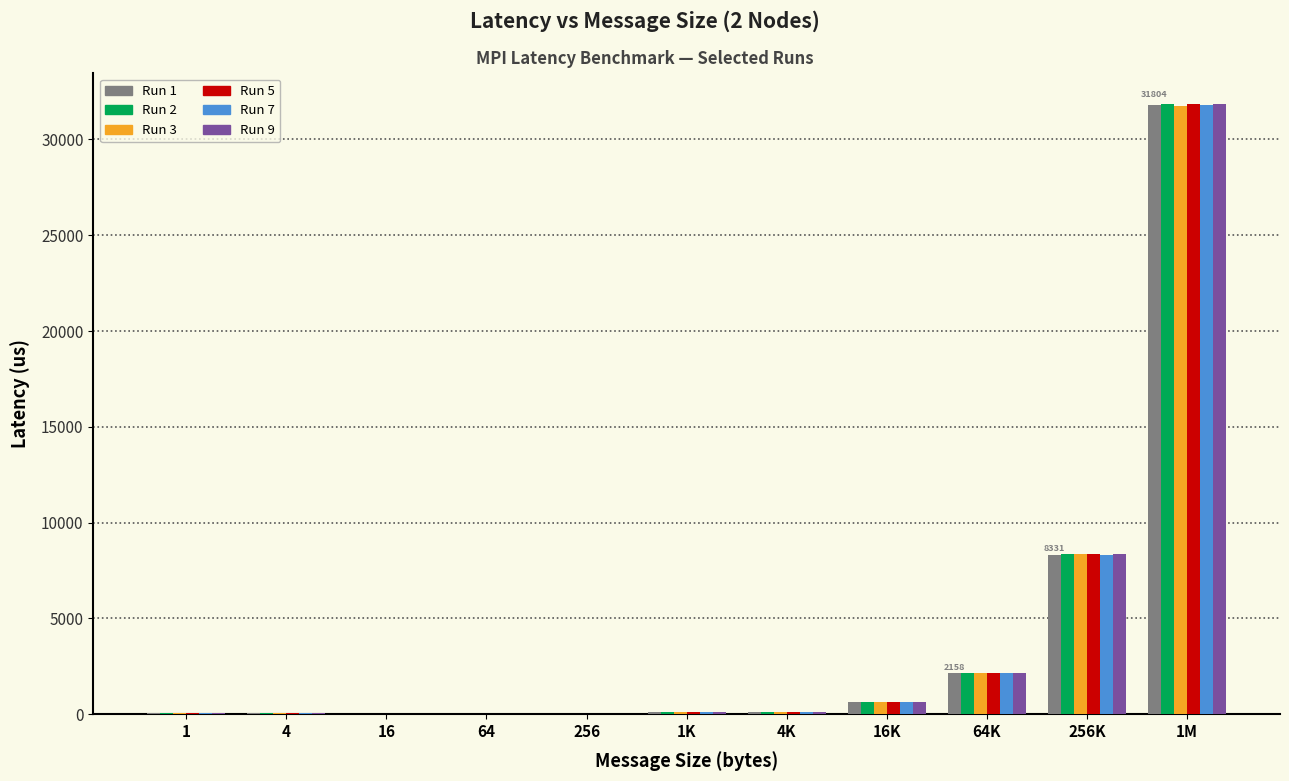

What is the sum of all Run 1 values?

43263.4